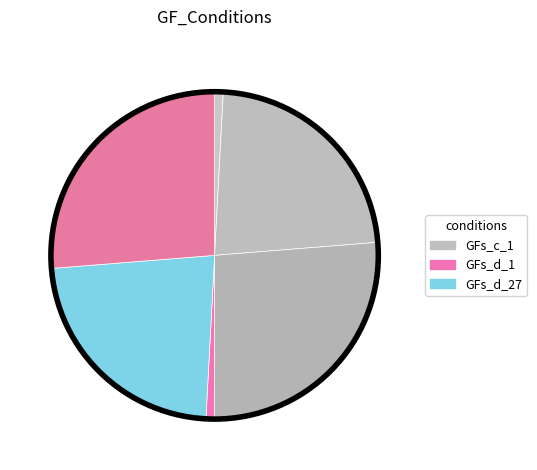

How many segments does this pie chart have?

6